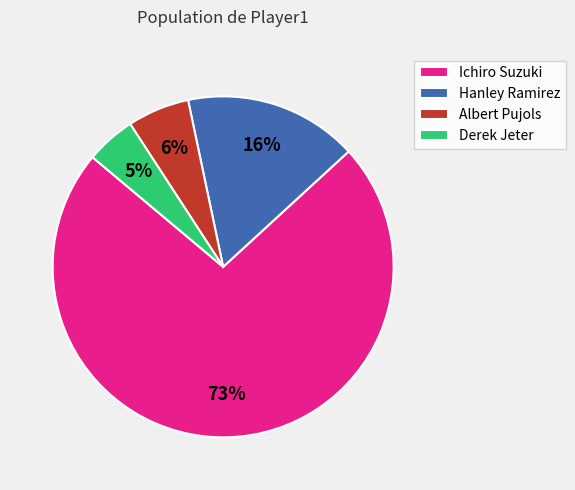

True or false: Ichiro Suzuki accounts for 73% of the total.

True